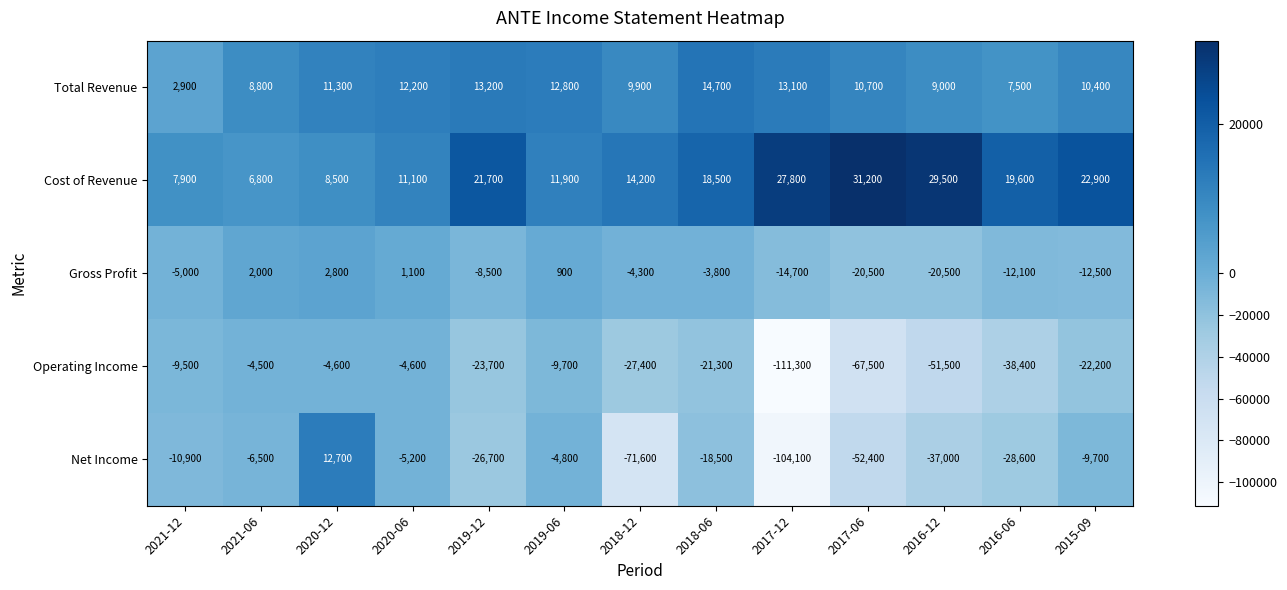

The value of Net Income at 2017-12 is -55938. True or false?

False